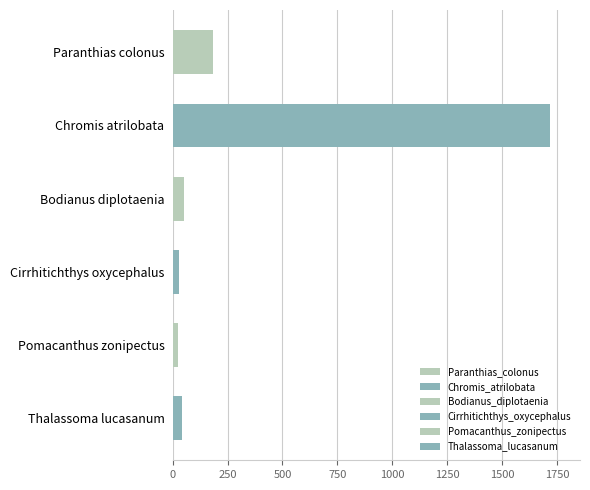

The chart shows a value of 113 at Paranthias colonus. True or false?

False